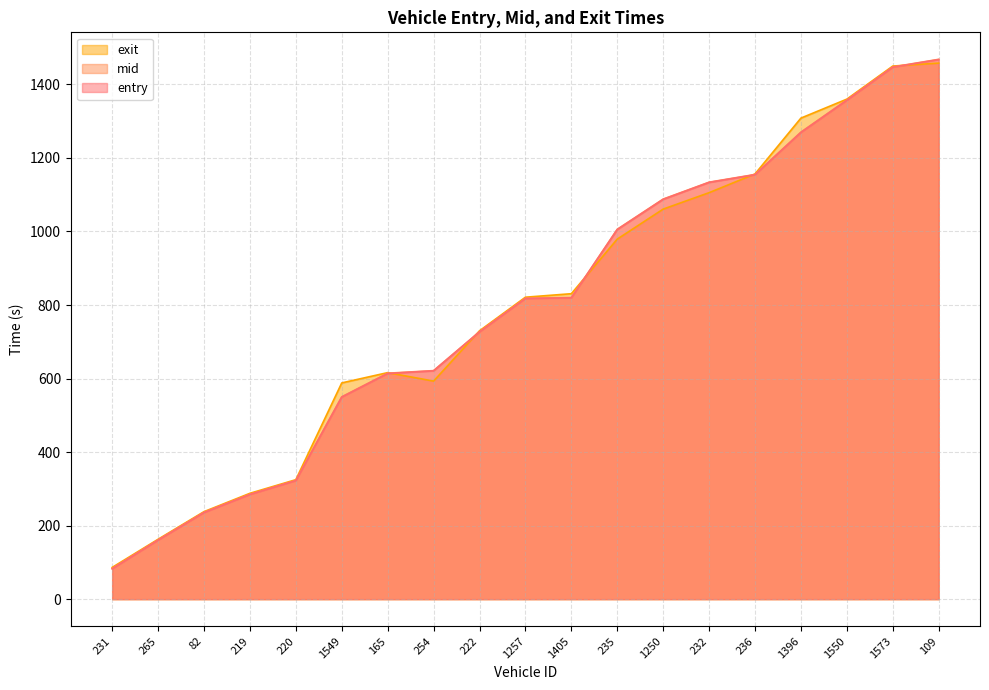

List the series in order of their peak value, lowest first.

exit, entry, mid